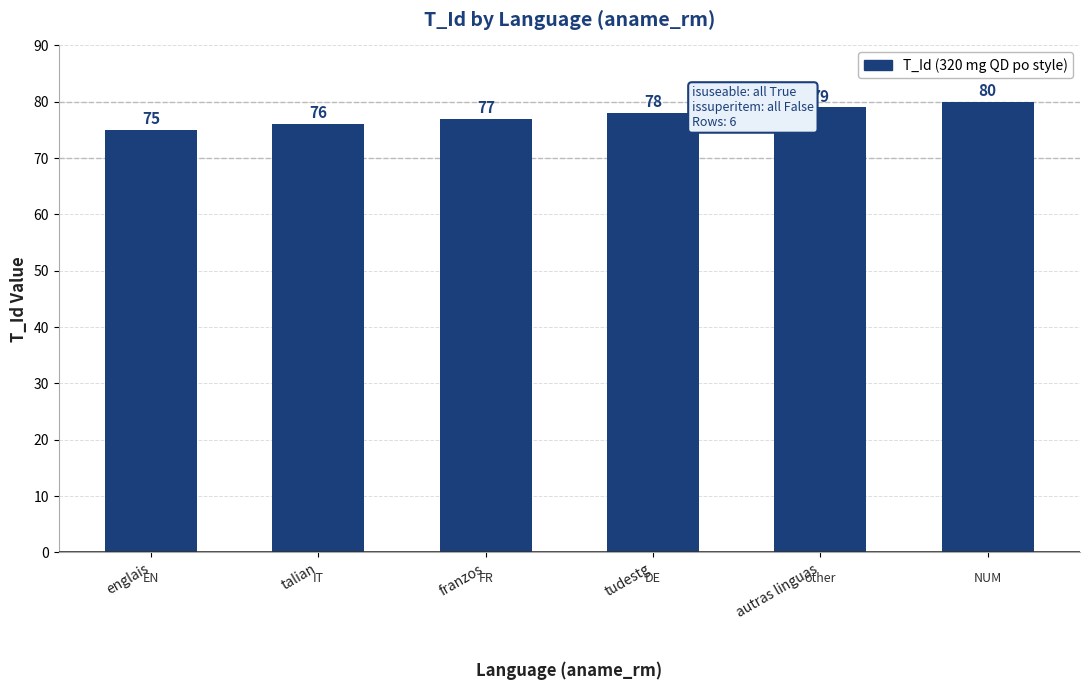

What is the value of the 2nd bar from the left?

76